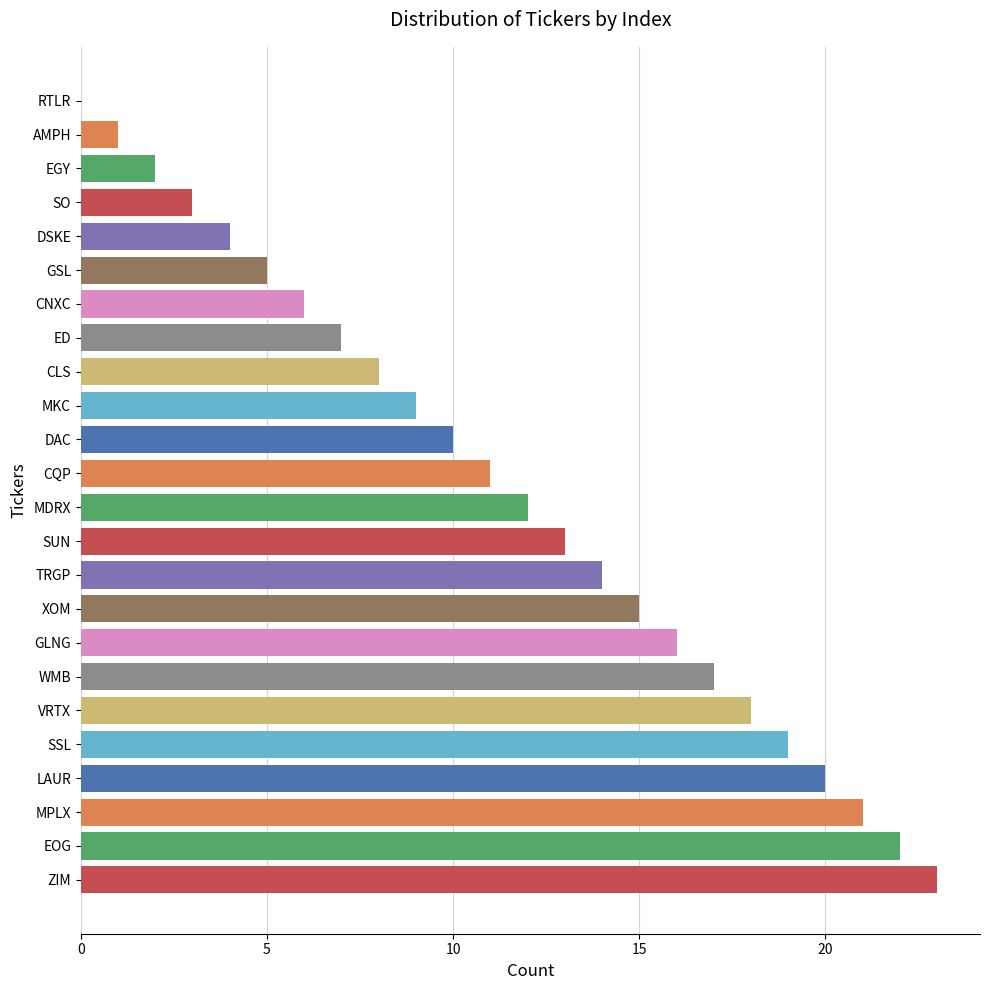

What is the ratio of the value at SUN to the value at ED?

1.9